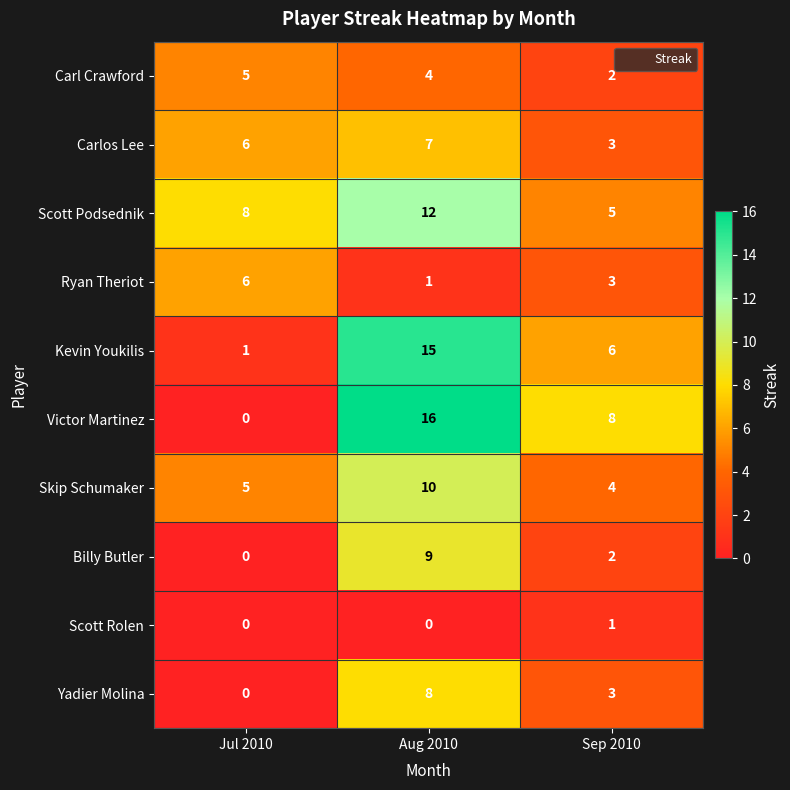

What is the average value of the Kevin Youkilis series?

7